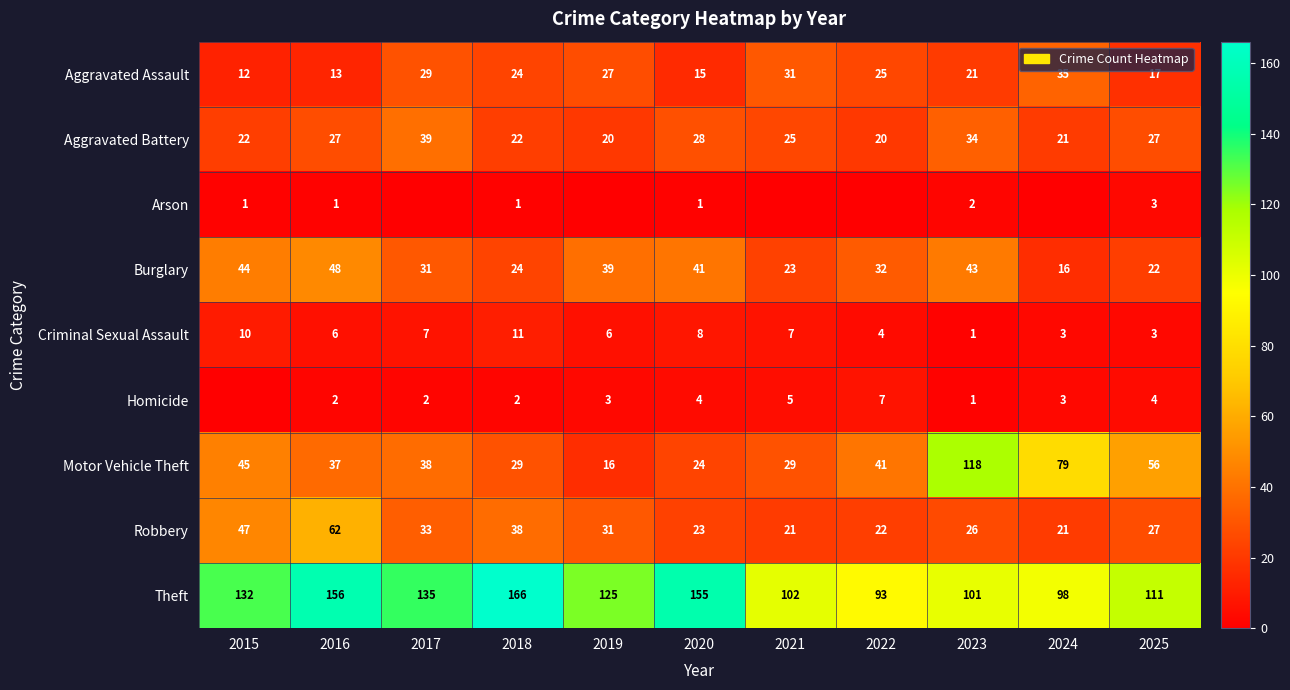

What is the average value of the Burglary series?

33